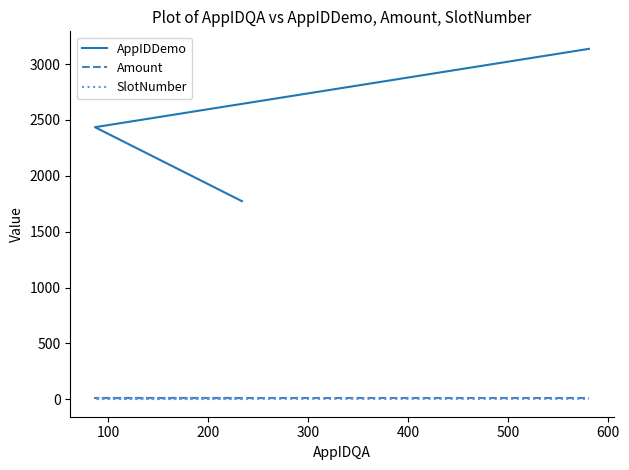

What is the value of the AppIDDemo point at the 2nd from the left?

2435.0